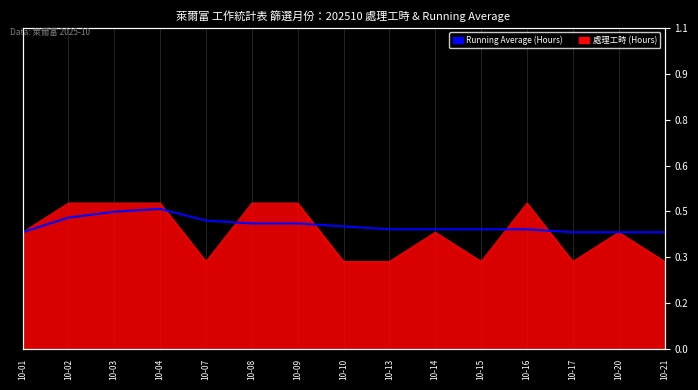

Which label corresponds to the largest value in the chart?

10-04